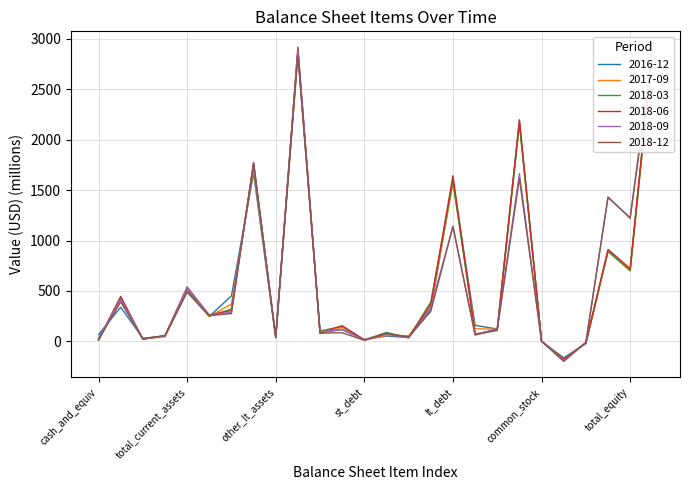

At which category is the sum across all series the highest?

total_assets